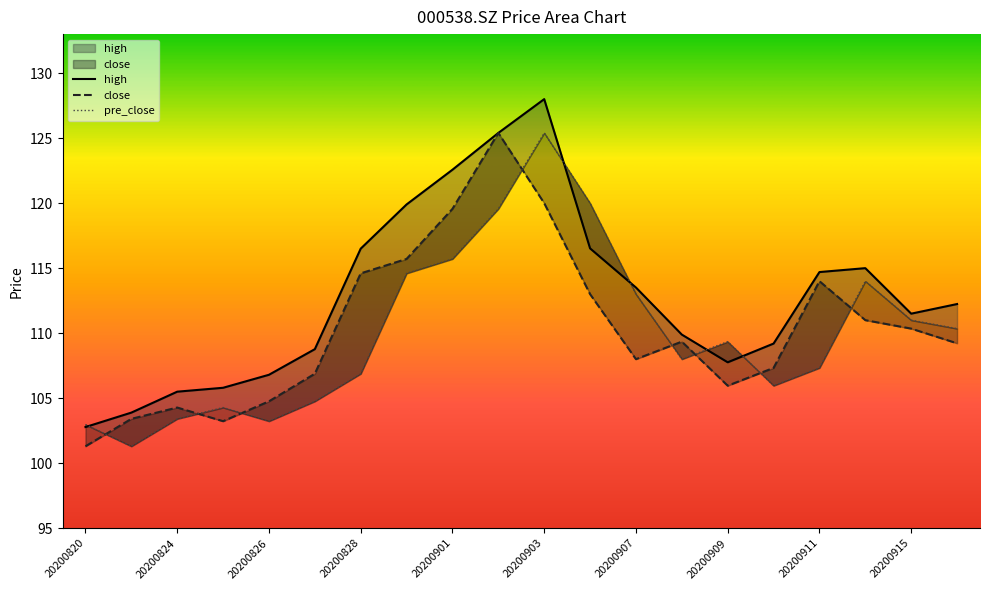

Reading right to left, what are all the values shown in this chart?

close: 20200916=109.2	20200915=110.3	20200914=111.0	20200911=114.0	20200910=107.3	20200909=106.0	20200908=109.3	20200907=108.0	20200904=113.0	20200903=120.0	20200902=125.4	20200901=119.6	20200831=115.7	20200828=114.6	20200827=106.9	20200826=104.8	20200825=103.2	20200824=104.3	20200821=103.4	20200820=101.3
high: 20200916=112.2	20200915=111.5	20200914=115.0	20200911=114.7	20200910=109.2	20200909=107.8	20200908=109.9	20200907=113.5	20200904=116.5	20200903=128.0	20200902=125.4	20200901=122.6	20200831=119.9	20200828=116.5	20200827=108.8	20200826=106.8	20200825=105.8	20200824=105.5	20200821=103.9	20200820=102.8
pre_close: 20200916=110.3	20200915=111.0	20200914=114.0	20200911=107.3	20200910=106.0	20200909=109.3	20200908=108.0	20200907=113.0	20200904=120.0	20200903=125.4	20200902=119.6	20200901=115.7	20200831=114.6	20200828=106.9	20200827=104.8	20200826=103.2	20200825=104.3	20200824=103.4	20200821=101.3	20200820=103.0